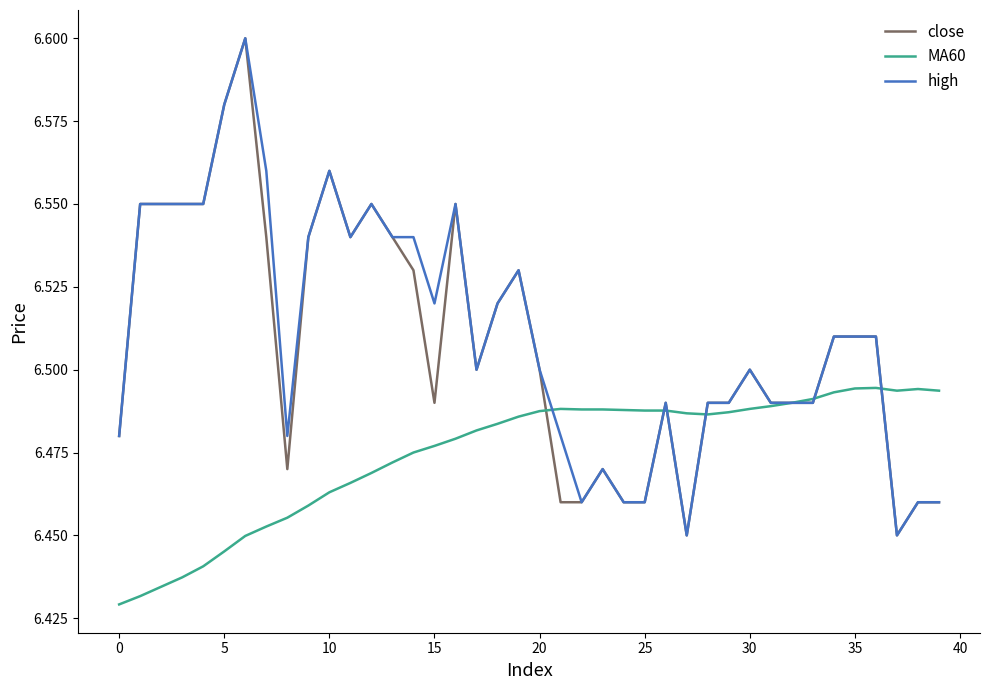

What are all the series names shown in the legend?

close, MA60, high